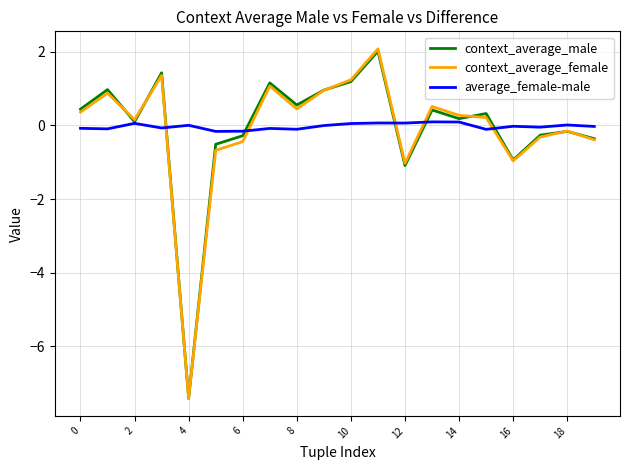

What is the greatest value displayed?

2.1